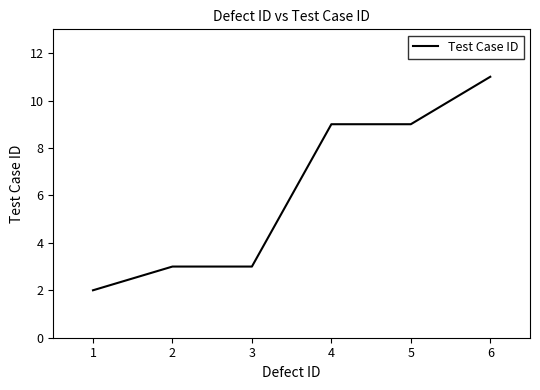

True or false: the data shows 19 at 5.

False